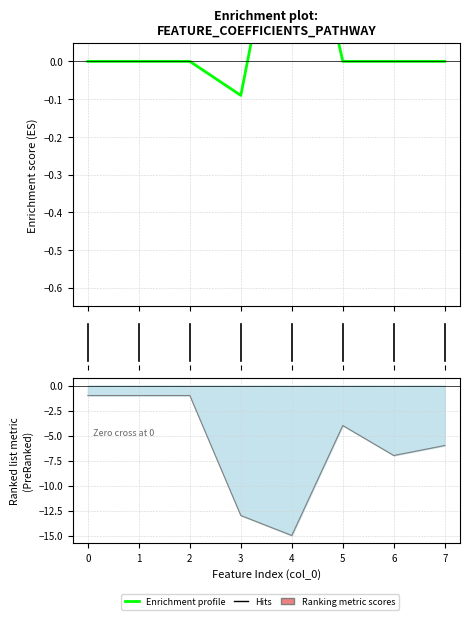

Between −1 and 5, which is larger?

−1